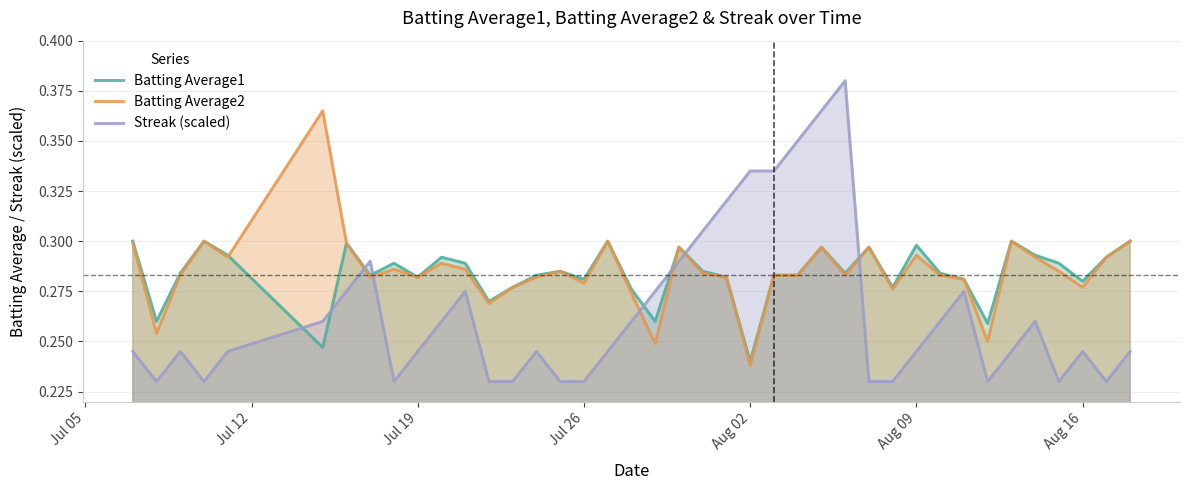

Which series has the widest spread of values?

Streak (scaled)